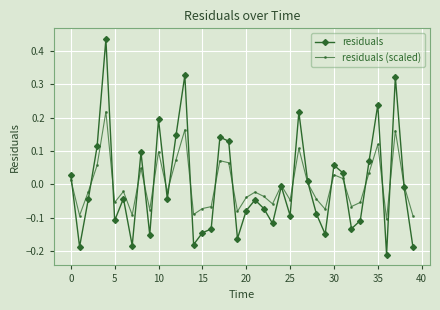

True or false: residuals has more than 0 points higher than both neighbors.

True